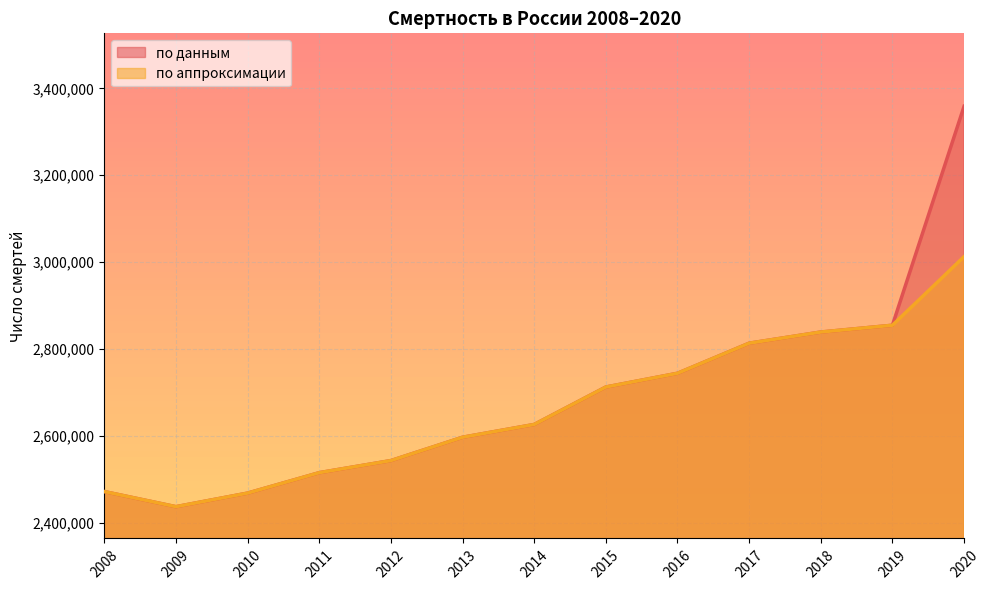

What is the difference between the second highest and second lowest values in the по аппроксимации series?

386403